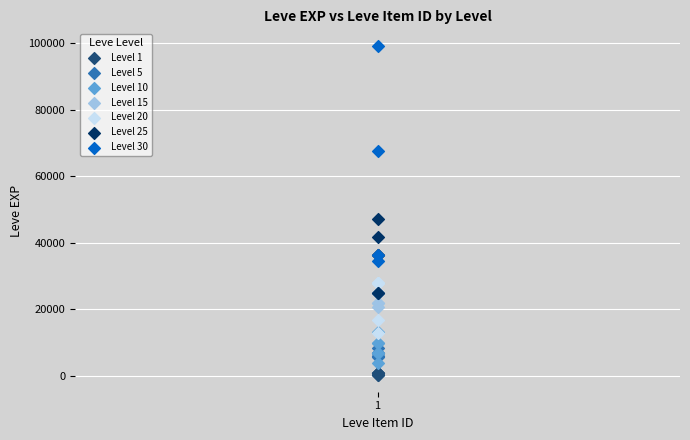

Which series has the widest spread of Y values?

Level 30